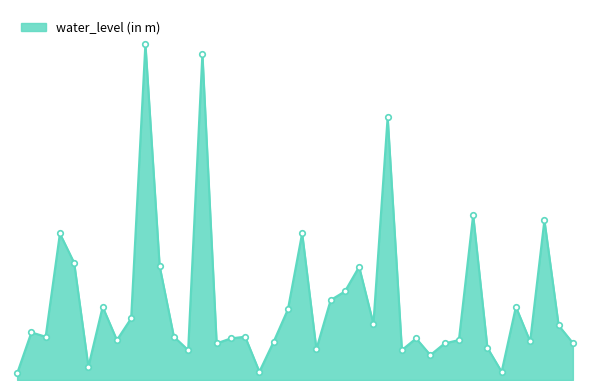

Is this an area chart (filled region under the line)?

Yes